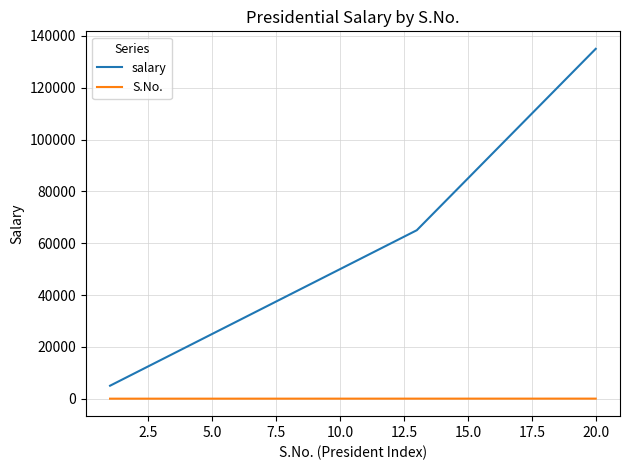

True or false: S.No. and salary cross at least once.

False